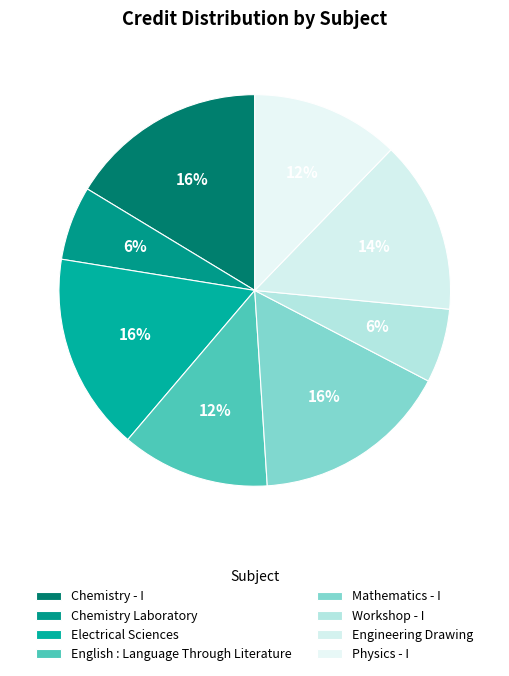

What is the largest slice in the pie chart?

Chemistry - I